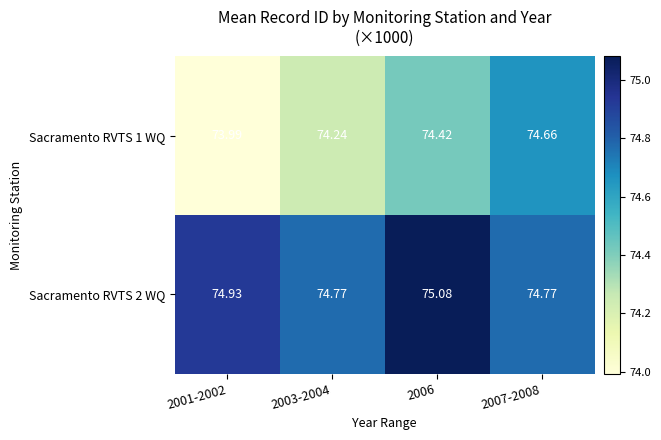

Is the value of Sacramento RVTS 2 WQ at 2001-2002 greater than the value of Sacramento RVTS 1 WQ at 2006?

Yes